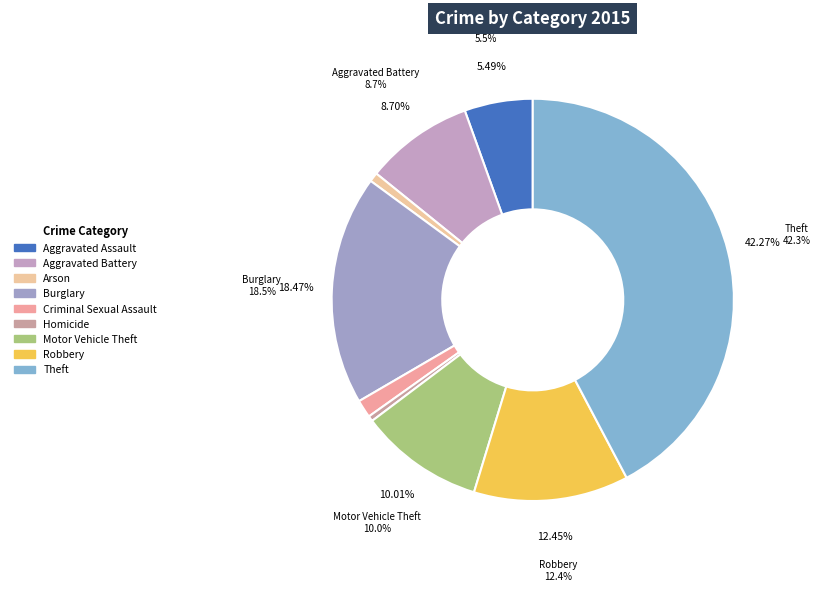

The Aggravated Assault slice represents 17% of the pie. True or false?

False